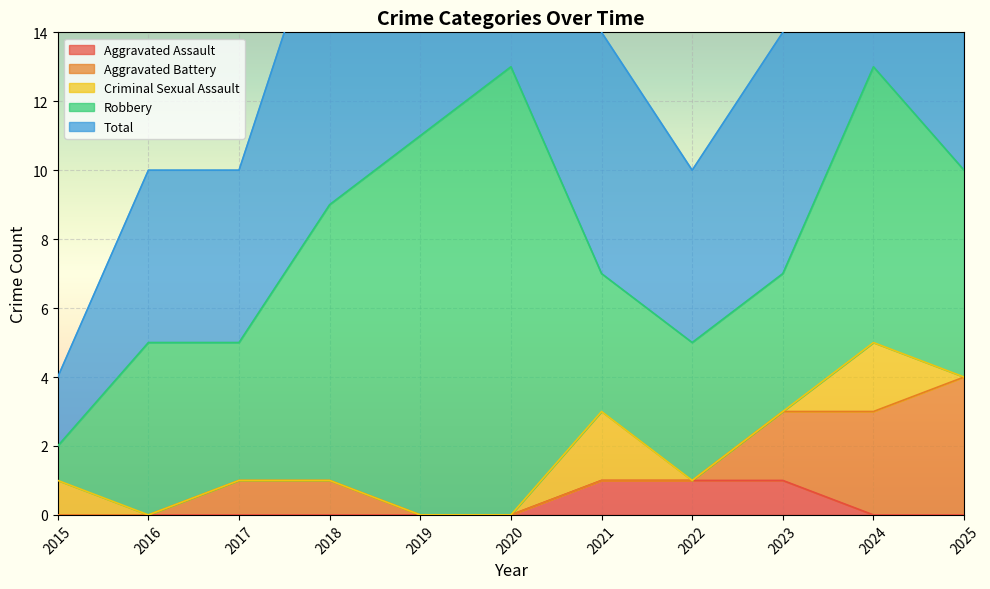

The value of Aggravated Assault at 2019 is 0. True or false?

True